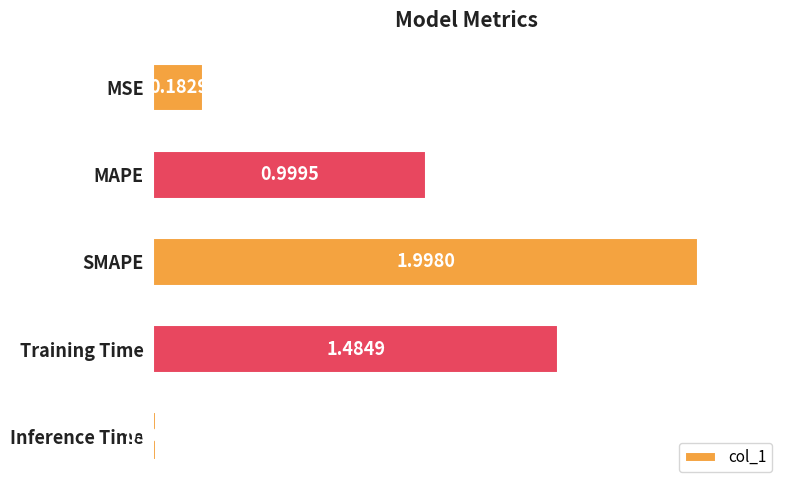

What is the sum of all values?

4.7